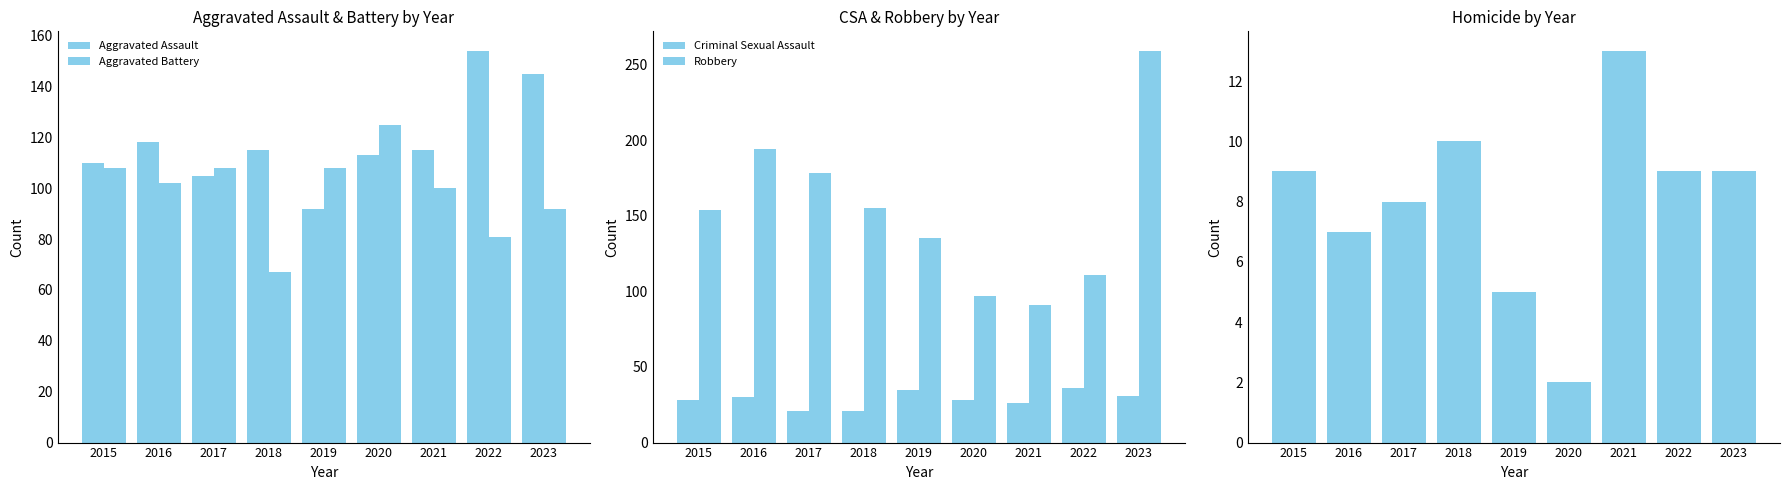

What is the difference between the Homicide values at 2015 and 2021?

4